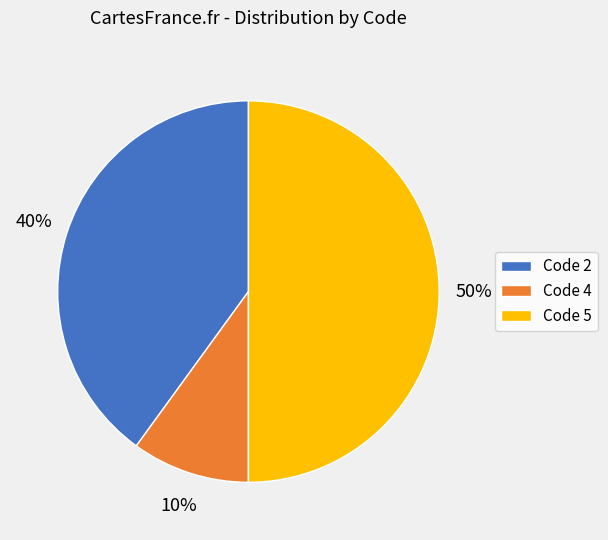

Approximately how many times larger is the value at Code 2 compared to Code 4?

4.0